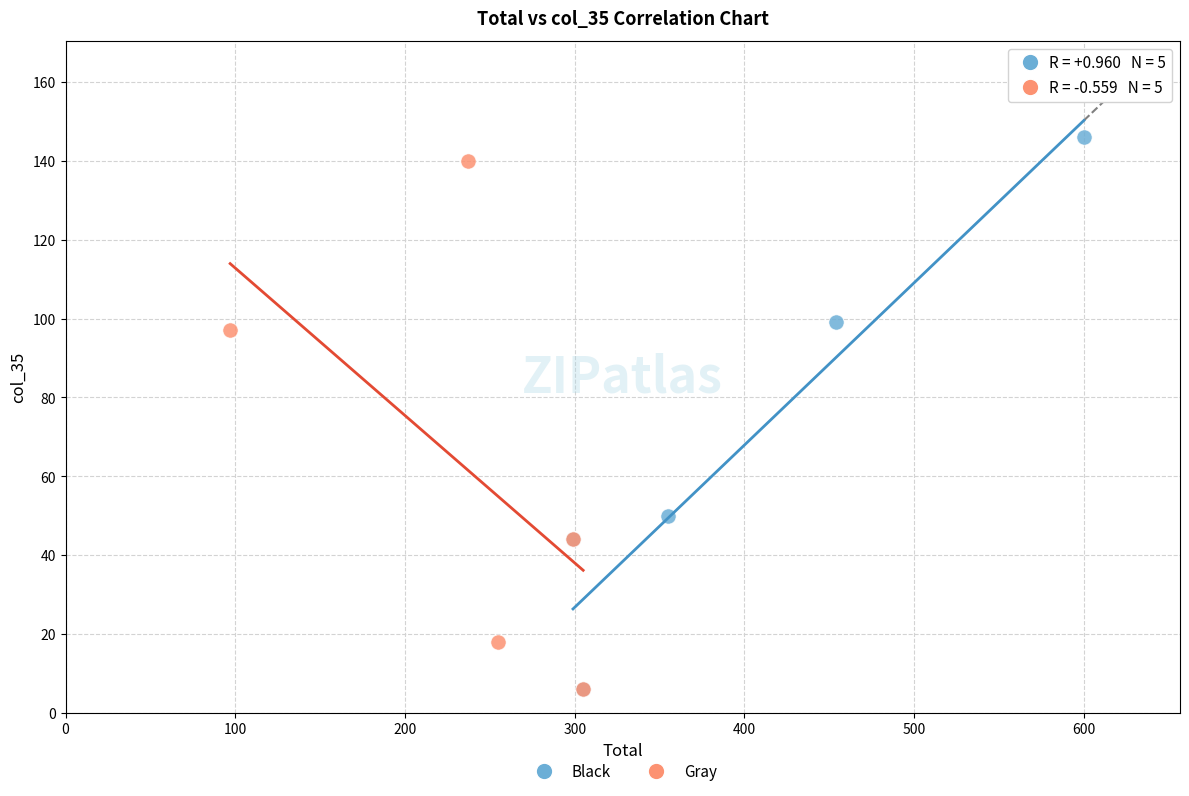

Which series has the largest Y range (max minus min)?

Black